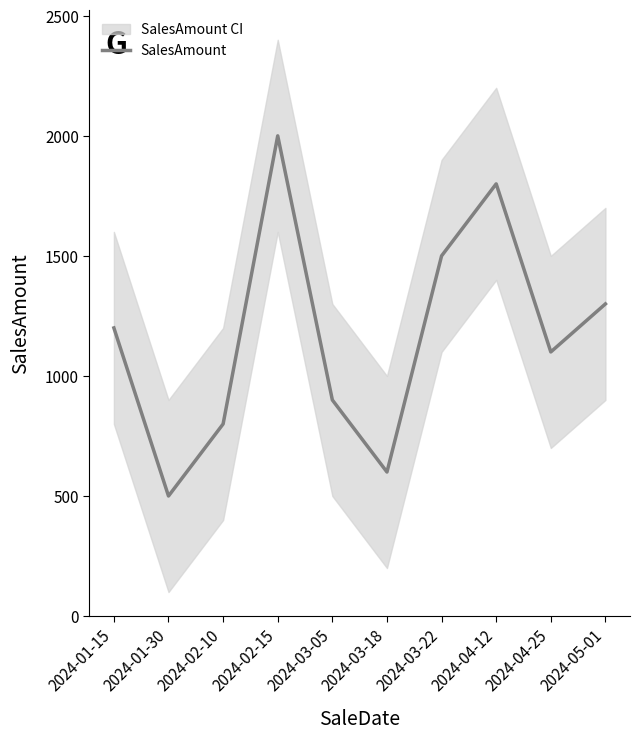

True or false: the data shows 500 at 2024-01-30.

True